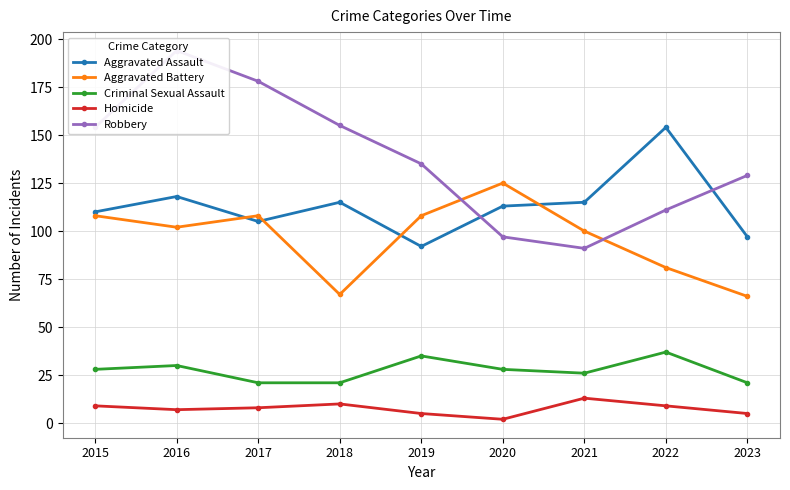

How many lines are shown in the chart?

5